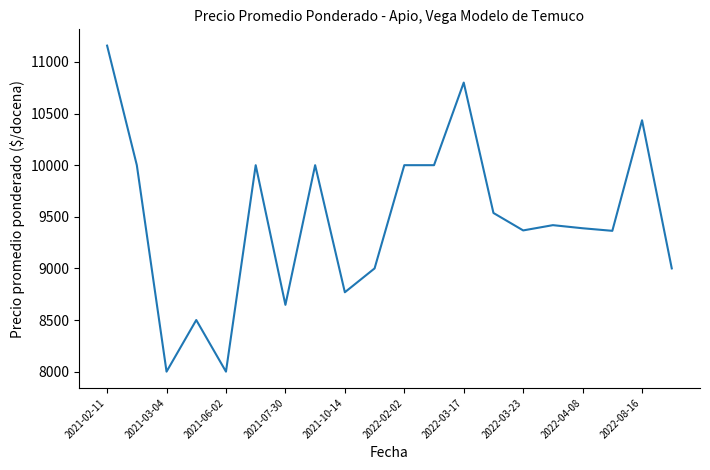

What is the difference between the maximum and minimum values?

3158